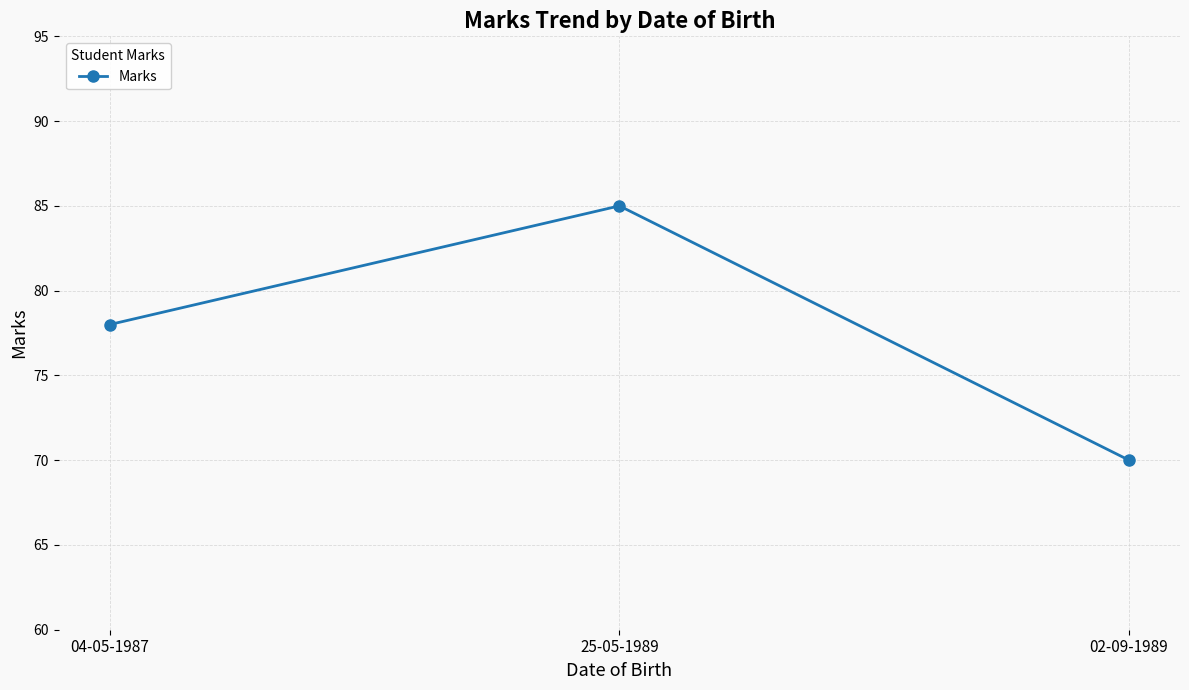

What is the ratio of the value at 25-05-1989 to the value at 04-05-1987?

1.1